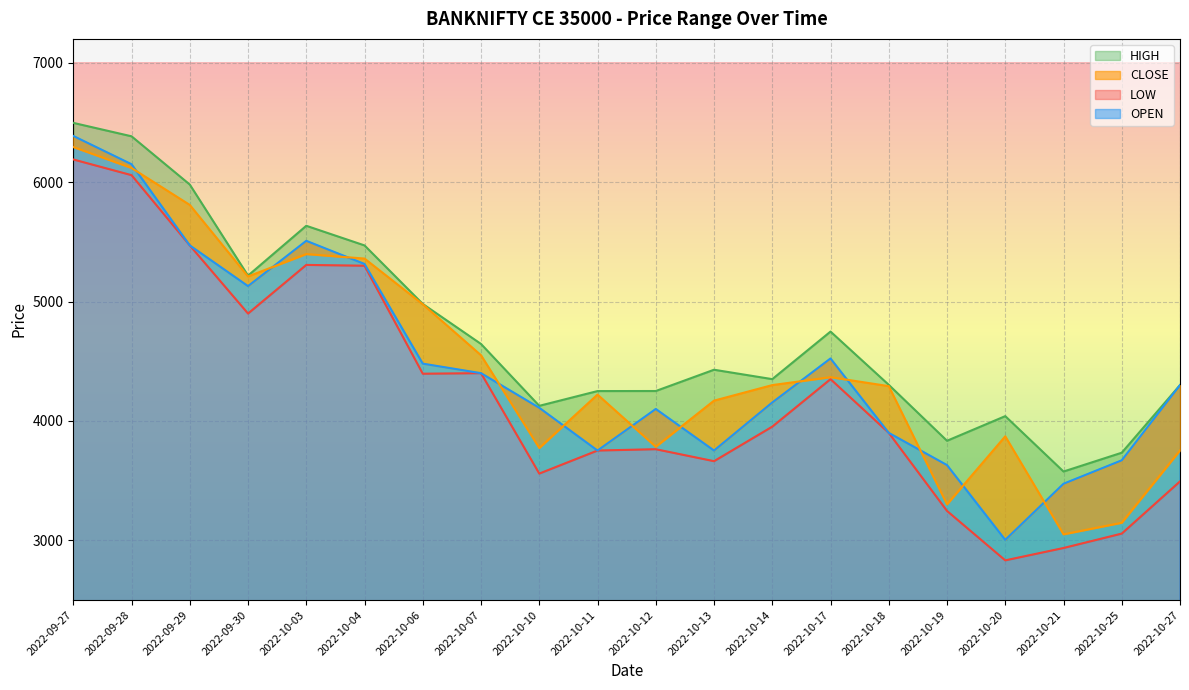

Reading right to left, transcribe all the data shown in this chart.

OPEN: 2022-10-27=4300.0	2022-10-25=3670.0	2022-10-21=3473.6	2022-10-20=3003.7	2022-10-19=3630.0	2022-10-18=3899.9	2022-10-17=4523.0	2022-10-14=4154.4	2022-10-13=3752.0	2022-10-12=4100.0	2022-10-11=3751.9	2022-10-10=4110.0	2022-10-07=4400.0	2022-10-06=4479.7	2022-10-04=5314.7	2022-10-03=5508.4	2022-09-30=5129.2	2022-09-29=5470.2	2022-09-28=6150.0	2022-09-27=6387.0
HIGH: 2022-10-27=4300.0	2022-10-25=3733.7	2022-10-21=3576.1	2022-10-20=4040.1	2022-10-19=3833.8	2022-10-18=4302.3	2022-10-17=4748.4	2022-10-14=4350.0	2022-10-13=4428.7	2022-10-12=4250.4	2022-10-11=4250.0	2022-10-10=4126.4	2022-10-07=4644.6	2022-10-06=4980.0	2022-10-04=5470.0	2022-10-03=5634.5	2022-09-30=5217.1	2022-09-29=5980.0	2022-09-28=6384.1	2022-09-27=6496.6
LOW: 2022-10-27=3493.4	2022-10-25=3056.3	2022-10-21=2935.5	2022-10-20=2832.1	2022-10-19=3246.1	2022-10-18=3899.9	2022-10-17=4350.0	2022-10-14=3952.0	2022-10-13=3662.8	2022-10-12=3763.0	2022-10-11=3751.9	2022-10-10=3558.9	2022-10-07=4400.0	2022-10-06=4395.4	2022-10-04=5300.0	2022-10-03=5306.8	2022-09-30=4899.4	2022-09-29=5470.2	2022-09-28=6058.6	2022-09-27=6190.0
CLOSE: 2022-10-27=3752.8	2022-10-25=3147.1	2022-10-21=3050.2	2022-10-20=3871.0	2022-10-19=3301.1	2022-10-18=4291.3	2022-10-17=4366.4	2022-10-14=4300.0	2022-10-13=4169.9	2022-10-12=3783.6	2022-10-11=4220.5	2022-10-10=3773.3	2022-10-07=4550.0	2022-10-06=4977.2	2022-10-04=5360.0	2022-10-03=5397.7	2022-09-30=5210.1	2022-09-29=5809.2	2022-09-28=6118.6	2022-09-27=6294.4